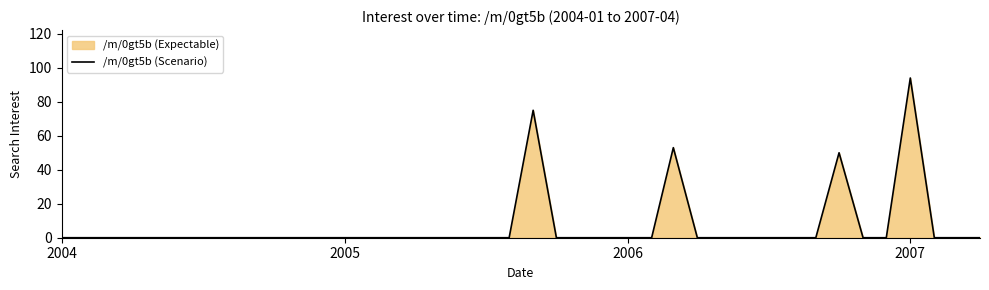

At which category does the chart reach its peak across all series?

2007